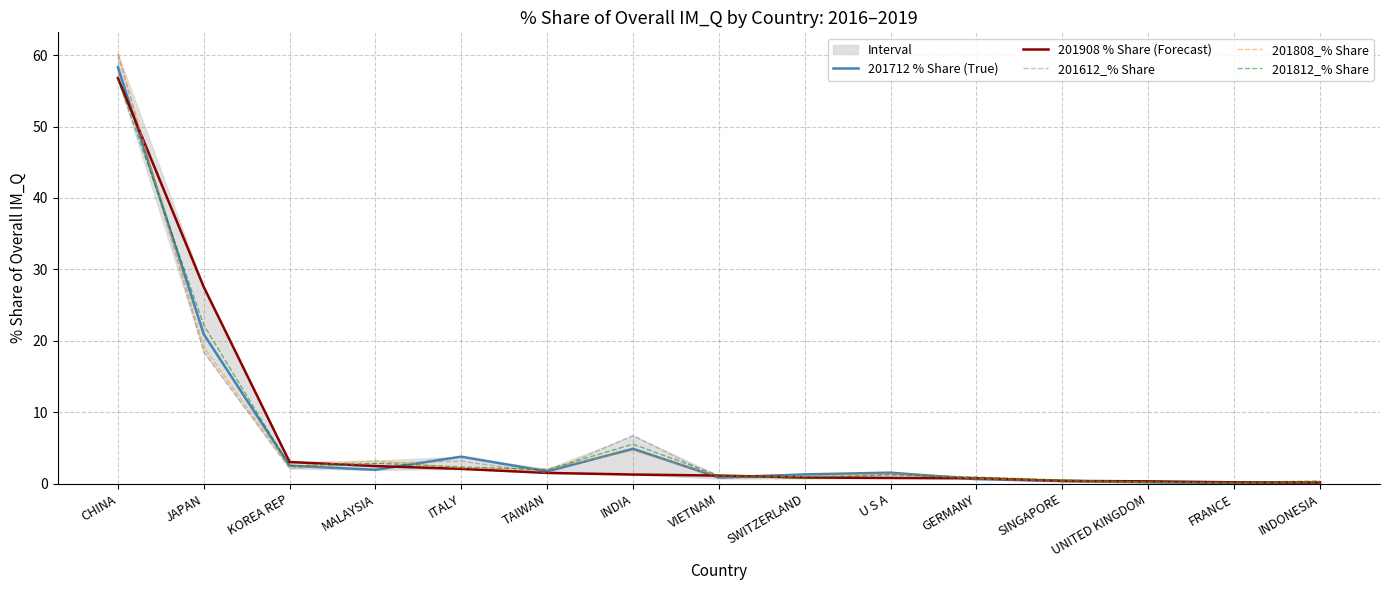

What is the maximum value for 201612_% Share?

60.1